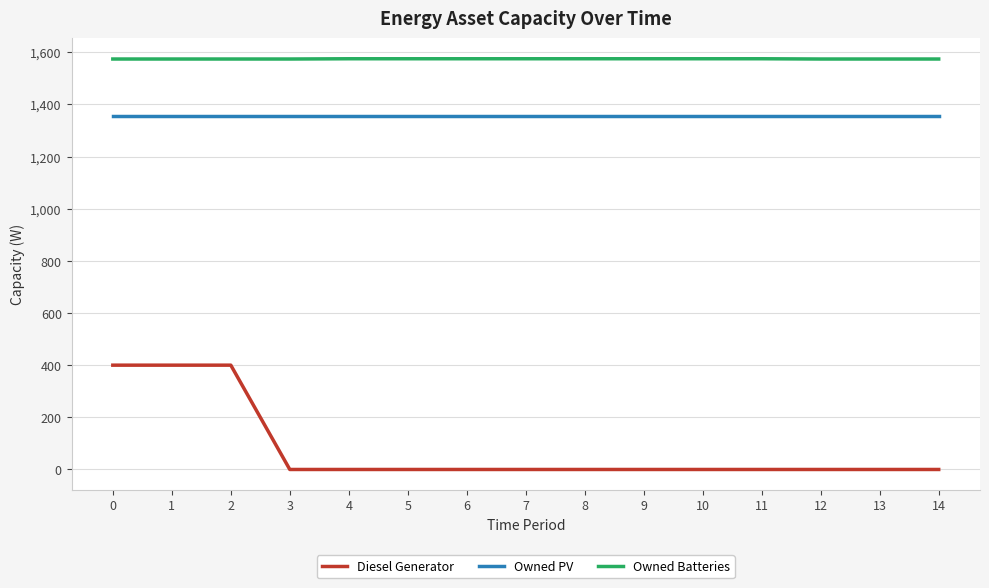

What is the lowest value of the Owned PV series?

1354